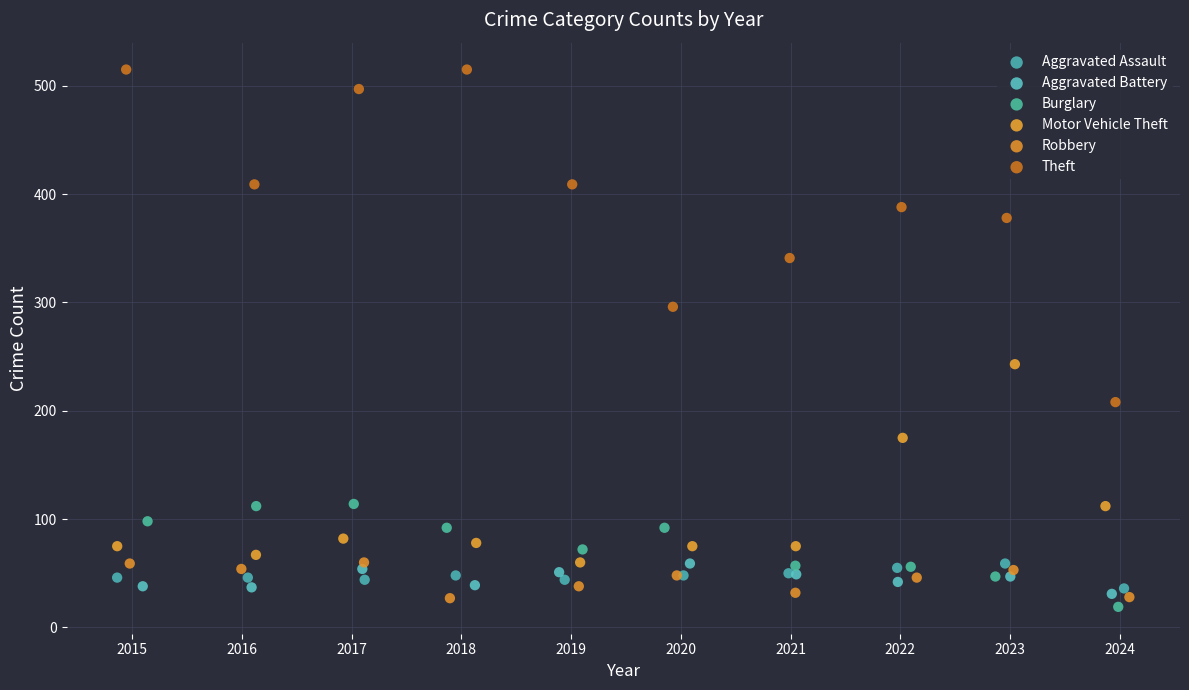

Which series has the largest Y range (max minus min)?

Theft